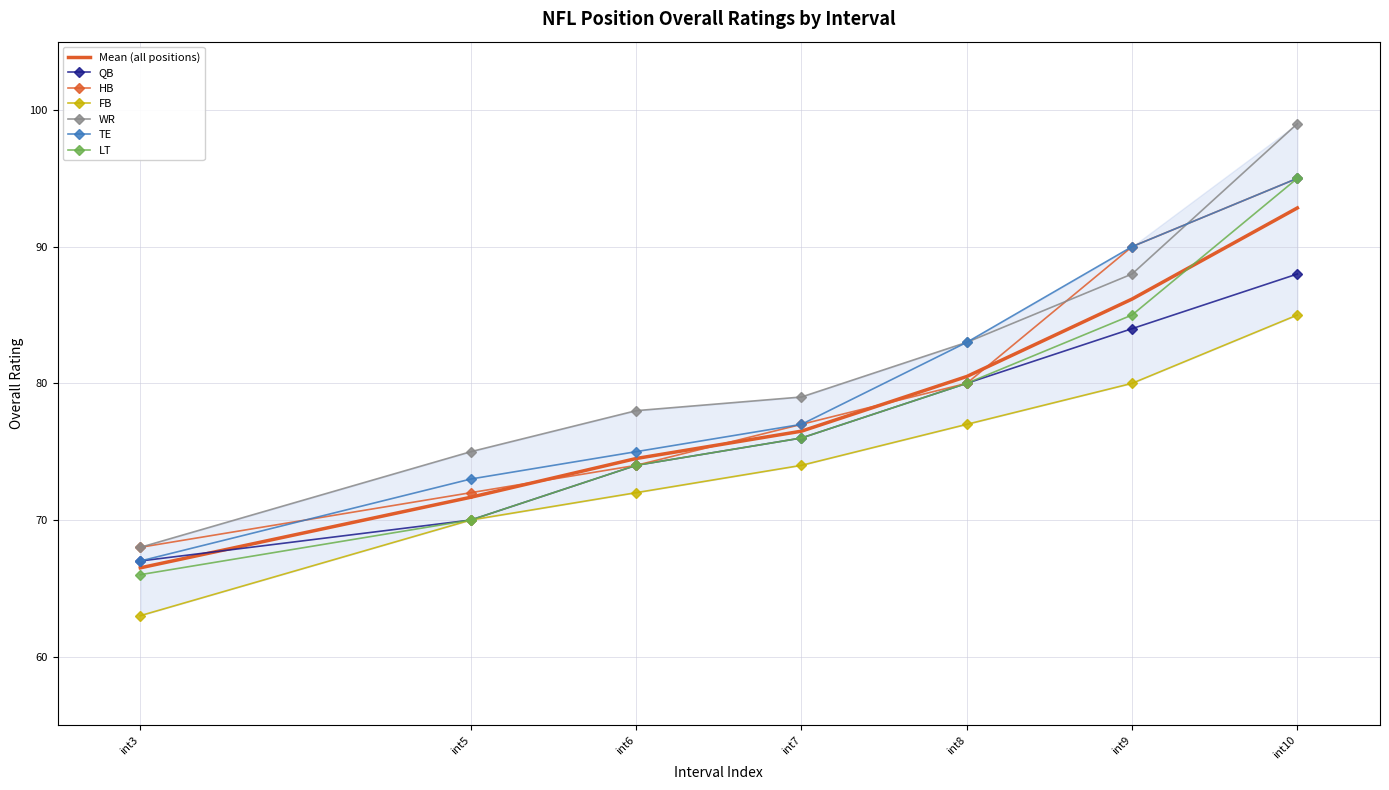

List the labels in order of QB value, smallest first.

int3, int5, int6, int7, int8, int9, int10